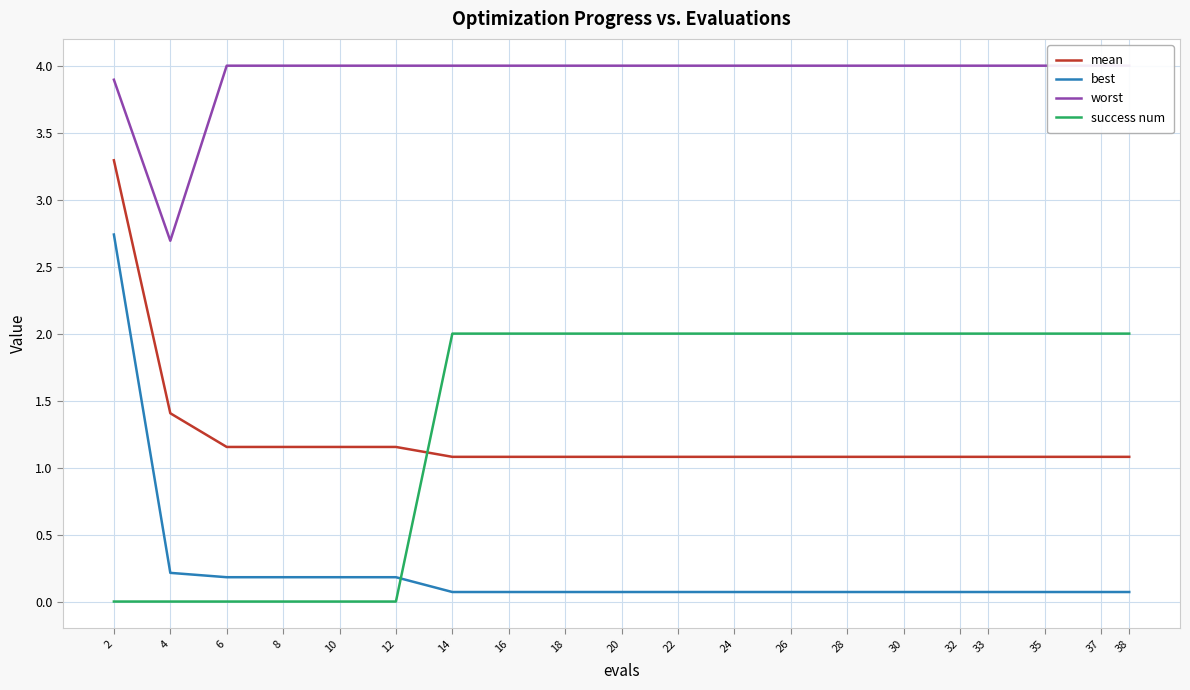

The worst series shows 4.0 at 20. True or false?

True